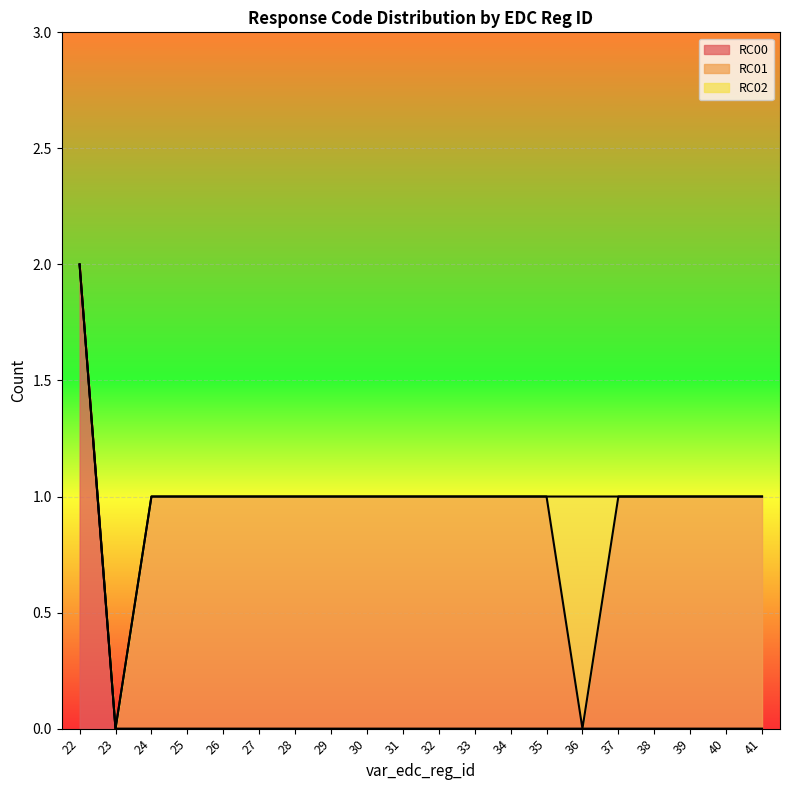

True or false: RC00 has more than 1 points higher than both neighbors.

False